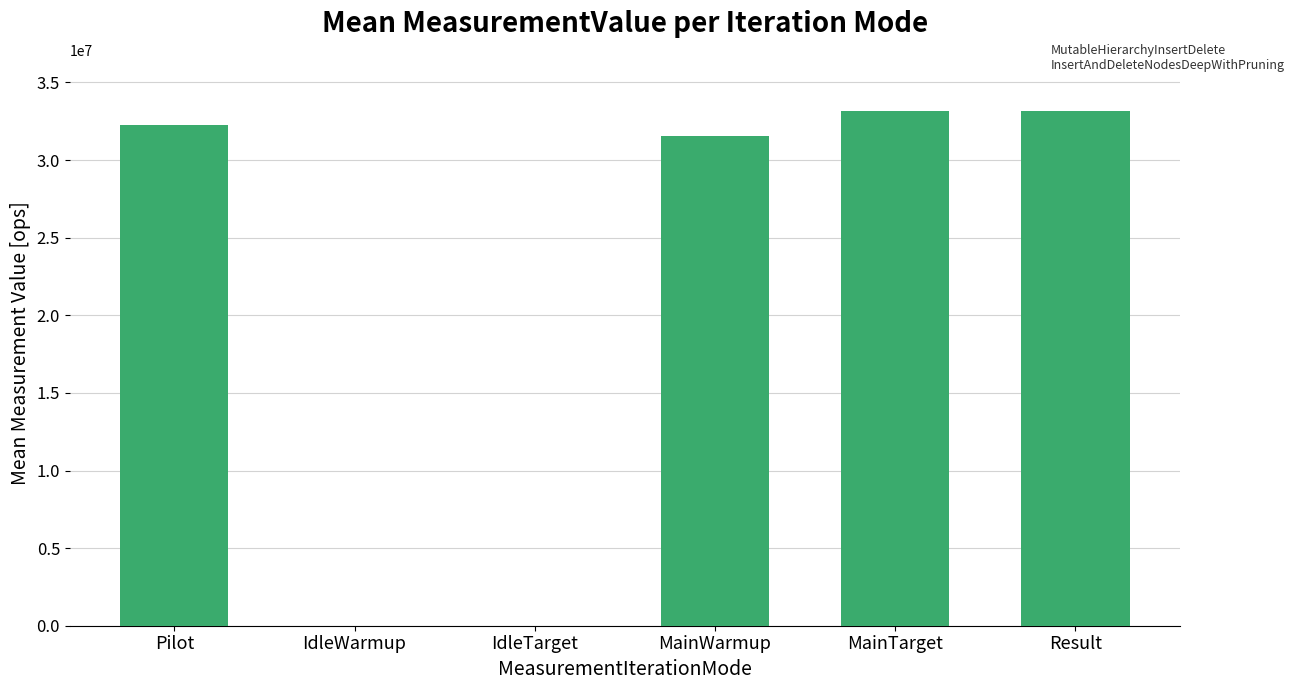

The chart shows a value of 33146486.5 at MainTarget. True or false?

True